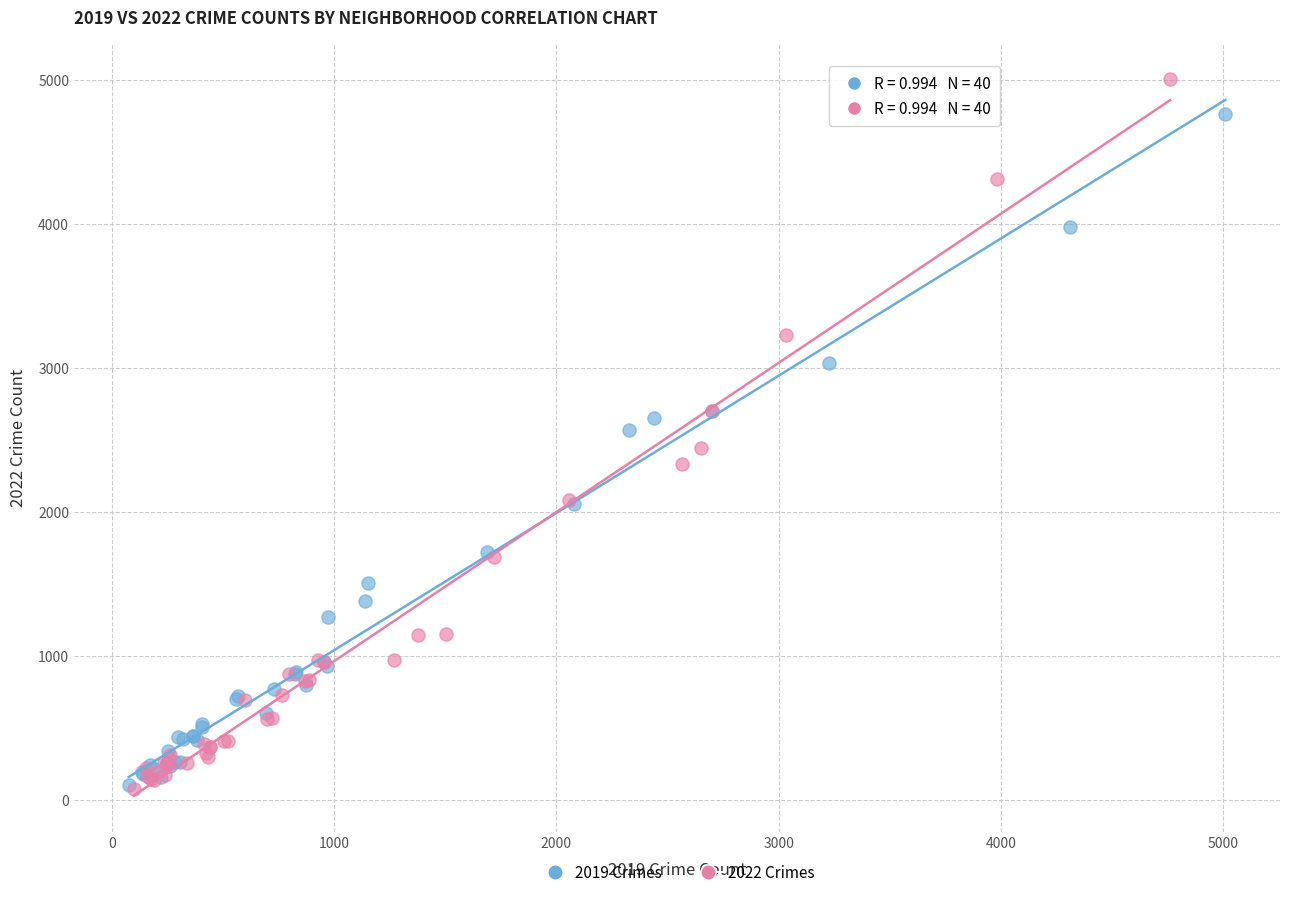

Which series contains the highest Y value?

2022 Crimes